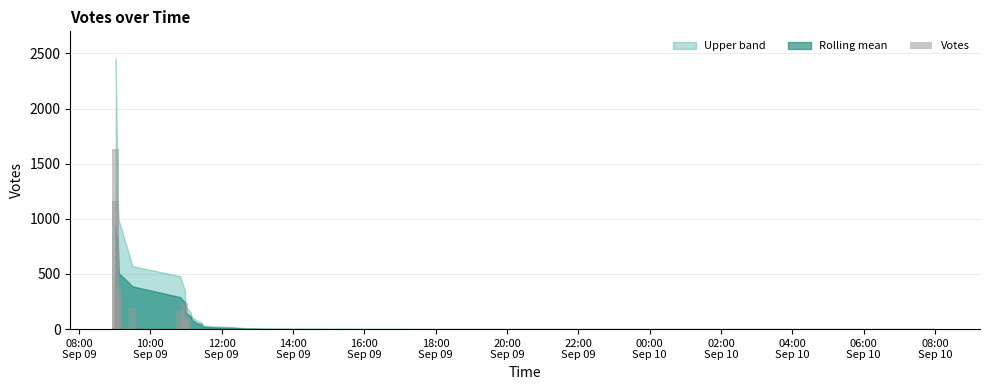

At which label is the value closest to 818?

10:00
Sep 09